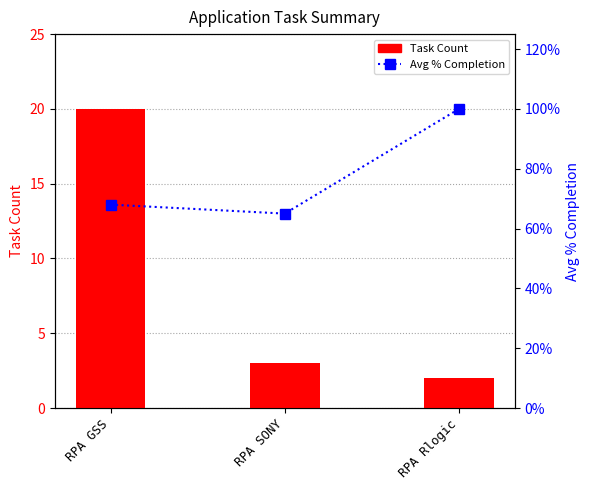

What is the smallest value displayed?

0.7